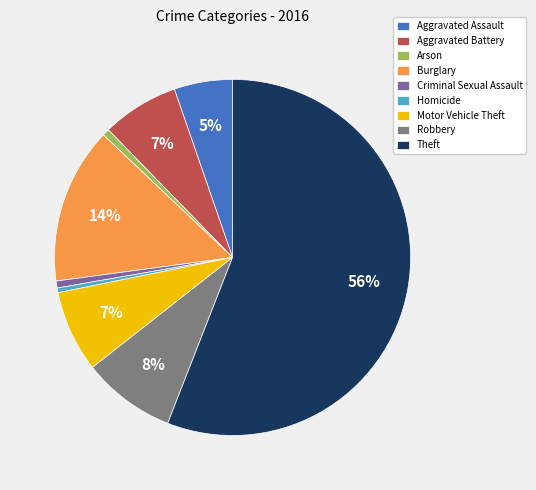

Which has a higher value, Burglary or Criminal Sexual Assault?

Burglary